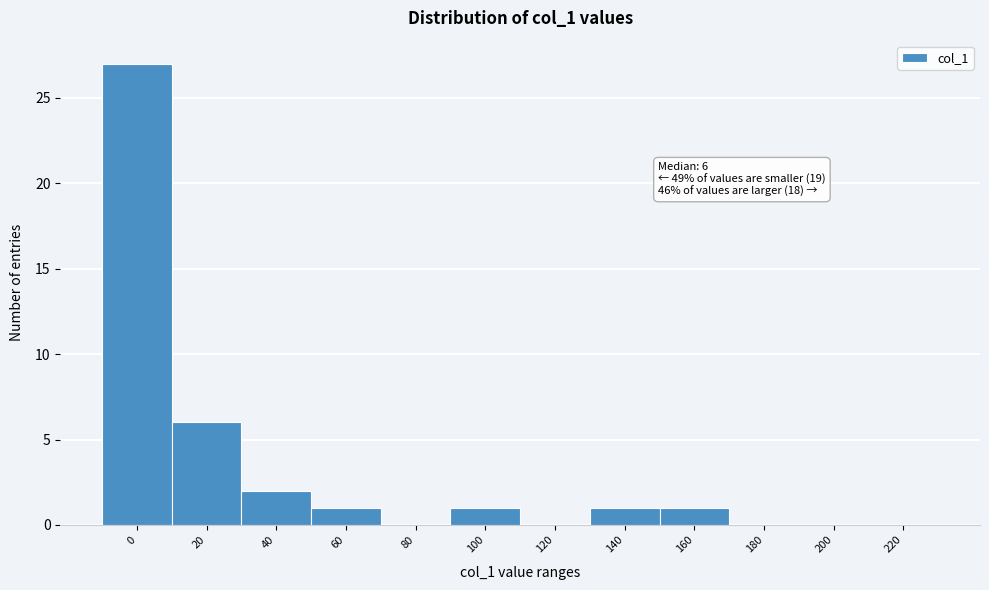

Reading right to left, extract all data points from this chart.

220=0	200=0	180=0	160=1	140=1	120=0	100=1	80=0	60=1	40=2	20=6	0=27